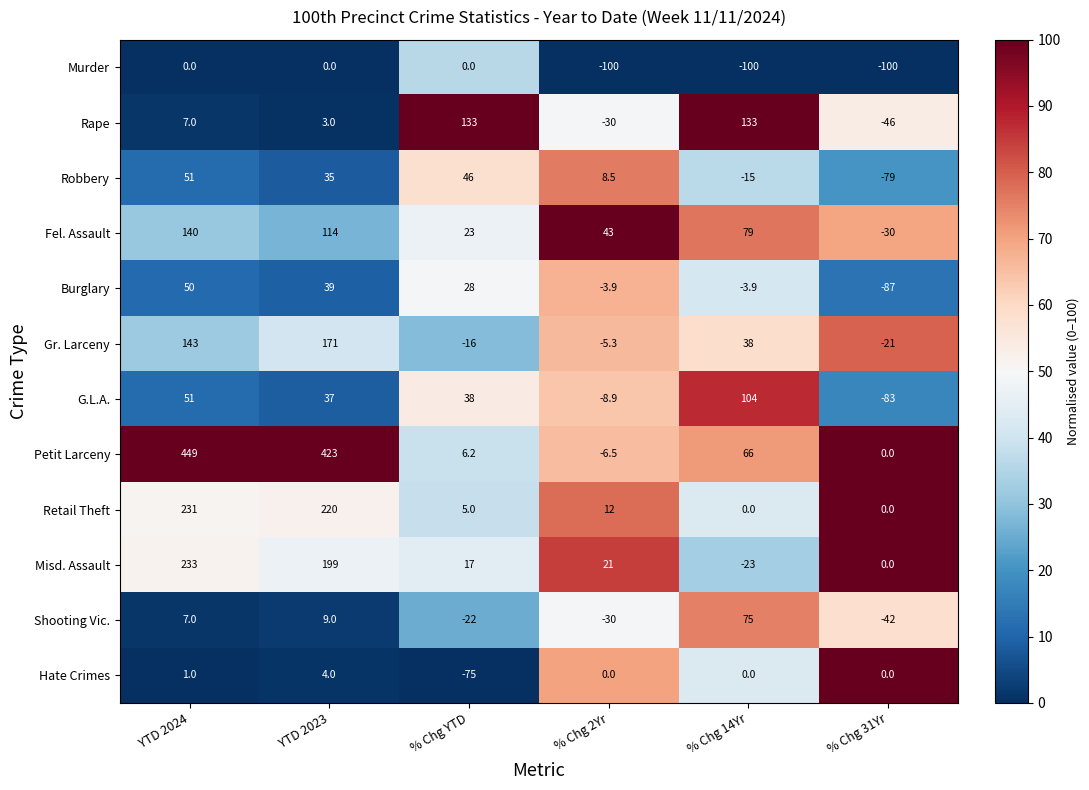

What is the sum of the Misd. Assault values at % Chg 31Yr and % Chg 2Yr?

21.0